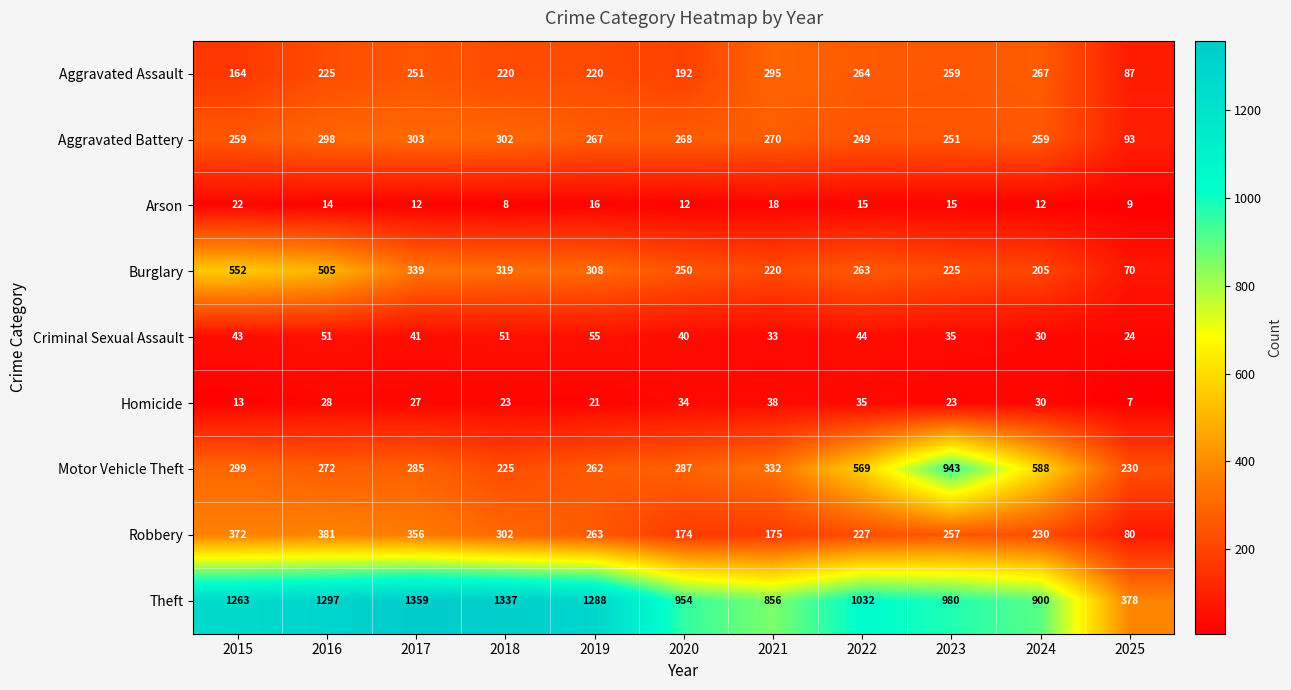

Is the value of Criminal Sexual Assault at 2019 greater than the value of Robbery at 2018?

No